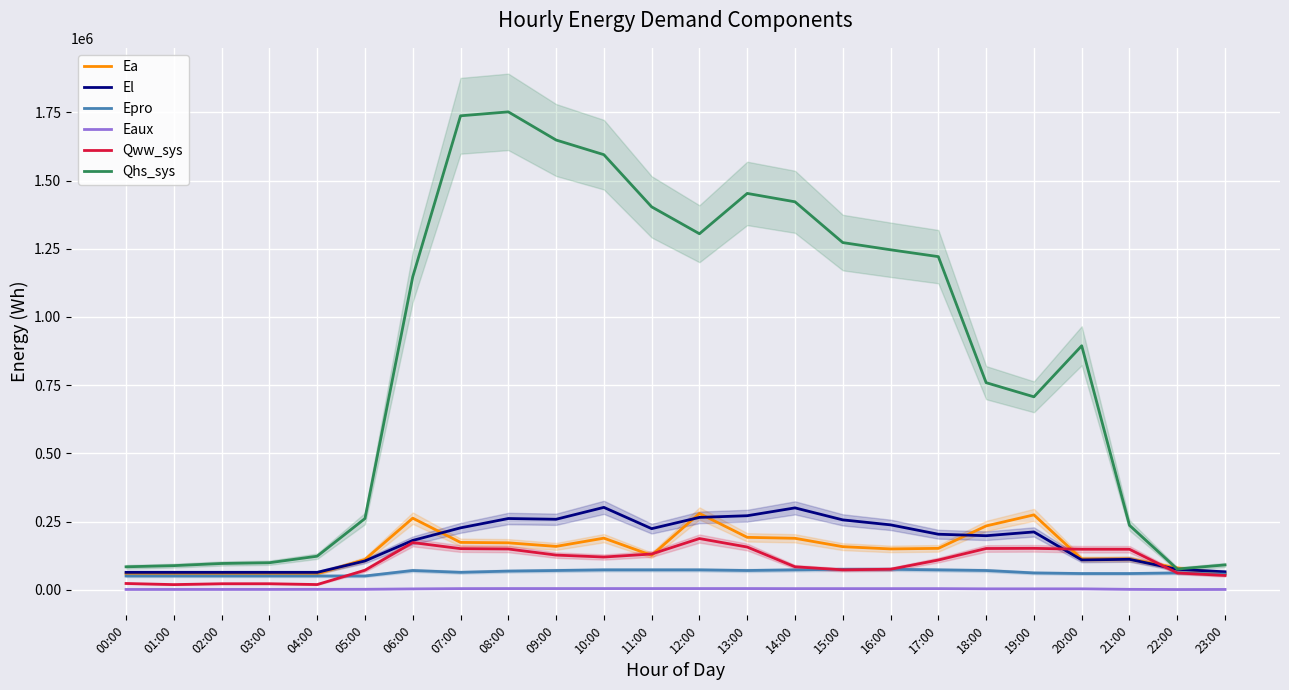

What is the minimum value shown in the chart?

989.8